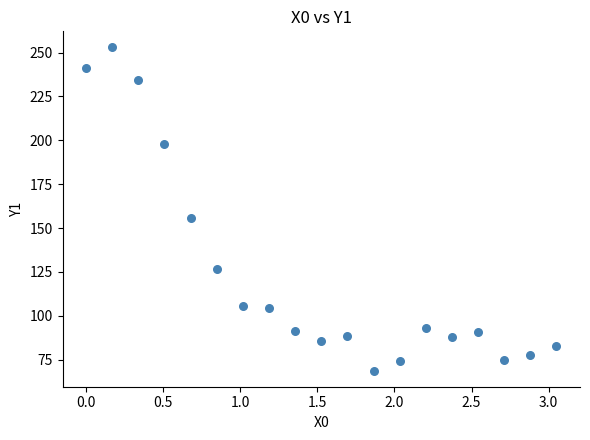

What Y value in the scatter plot is closest to 160?

155.7